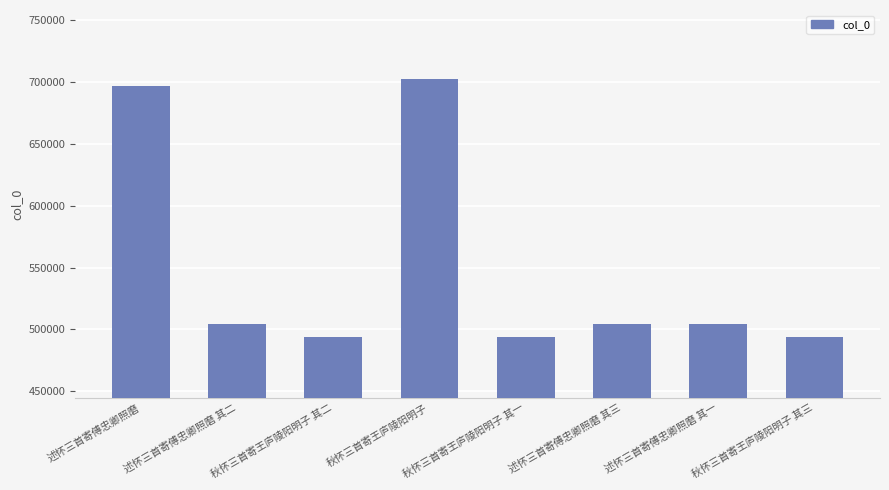

What is the sum of all values?

4395371